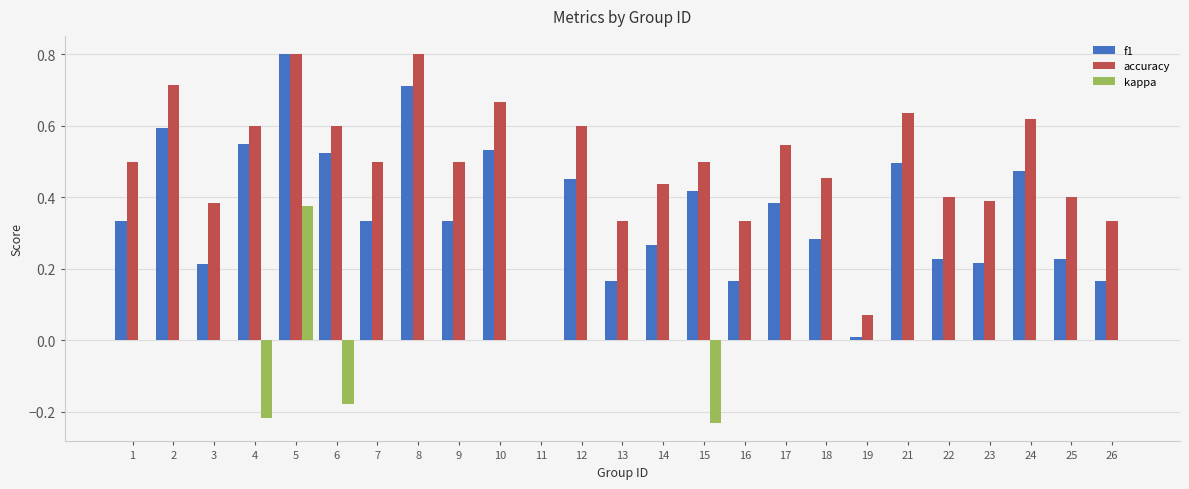

Which series changed the most between 4 and 8?

kappa